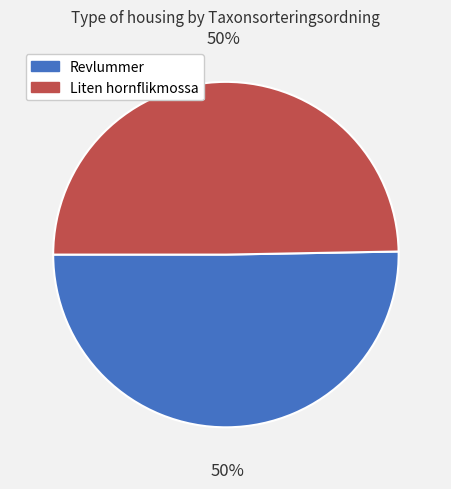

To the nearest percent, what is the average slice percentage?

50%